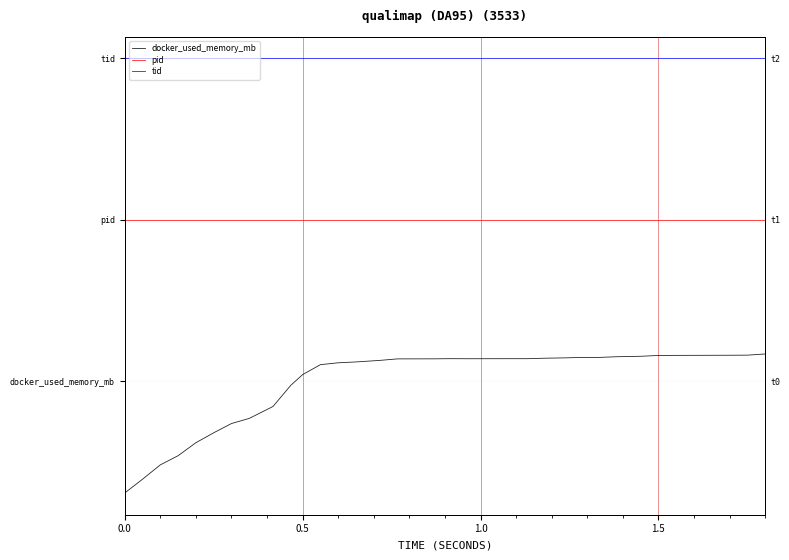

True or false: docker_used_memory_mb and tid cross at least once.

False